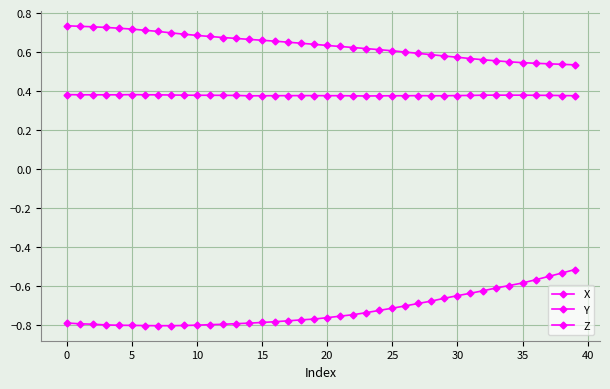

Is this an area chart (filled region under the line)?

No